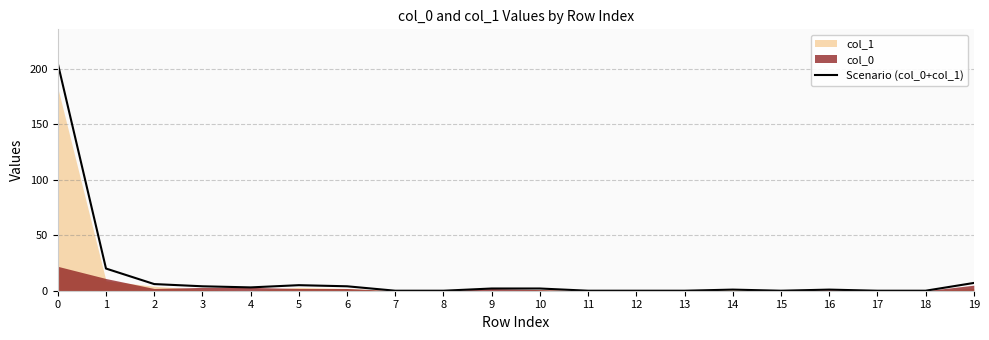

What is the value of the 2nd point from the left?

20